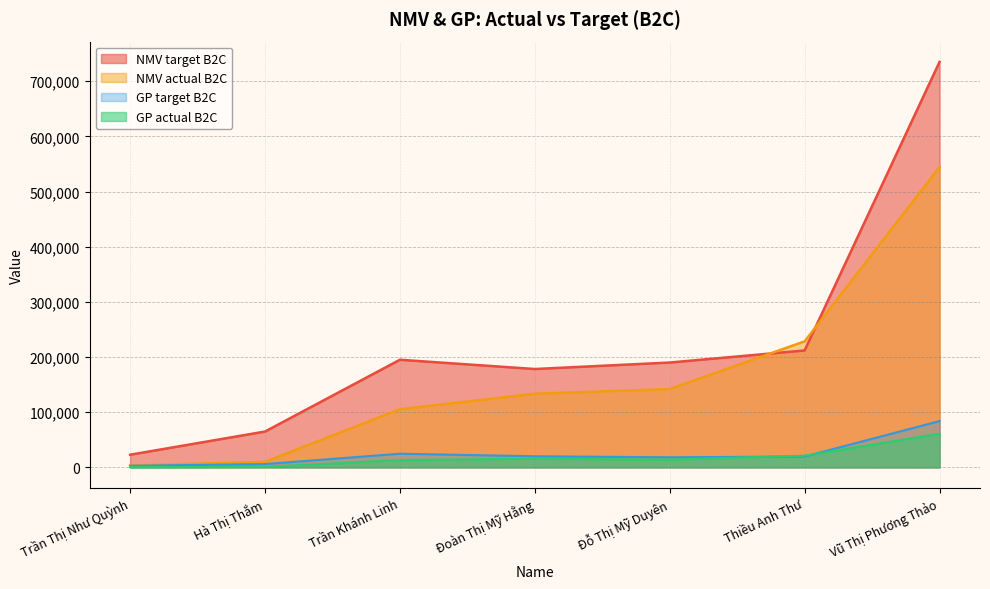

What is the approximate value of GP actual B2C at Đỗ Thị Mỹ Duyên?

14205.4